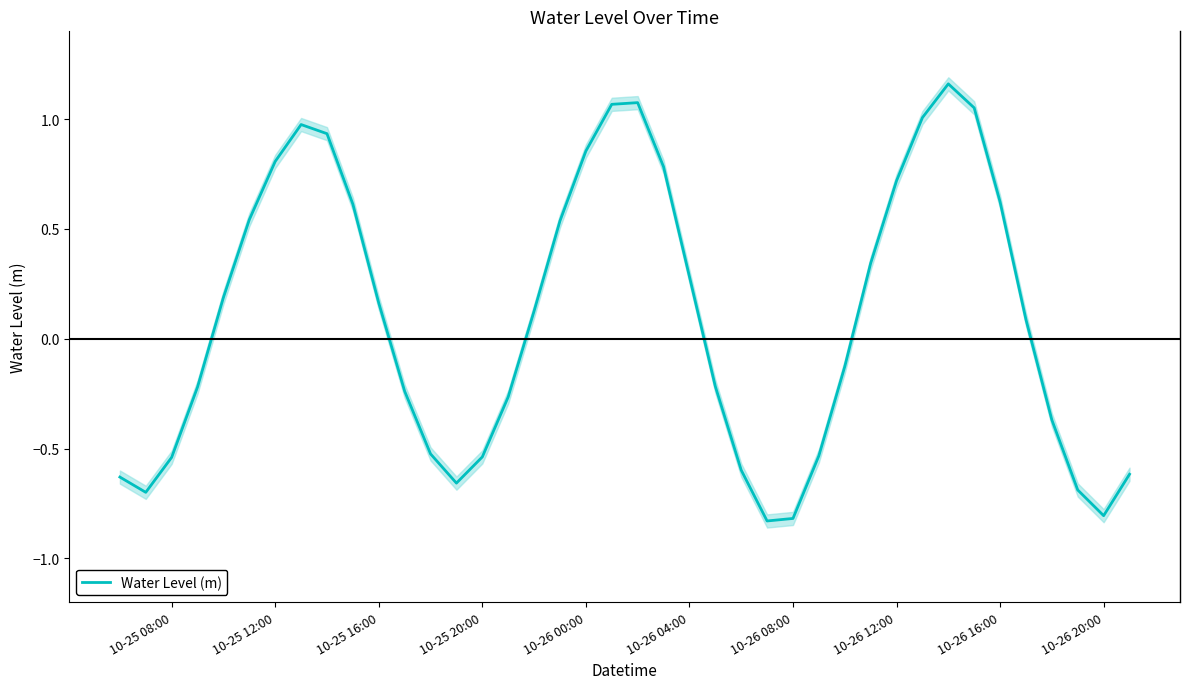

The value of Water Level (m) at 10-26 04:00 is 0.1. True or false?

False